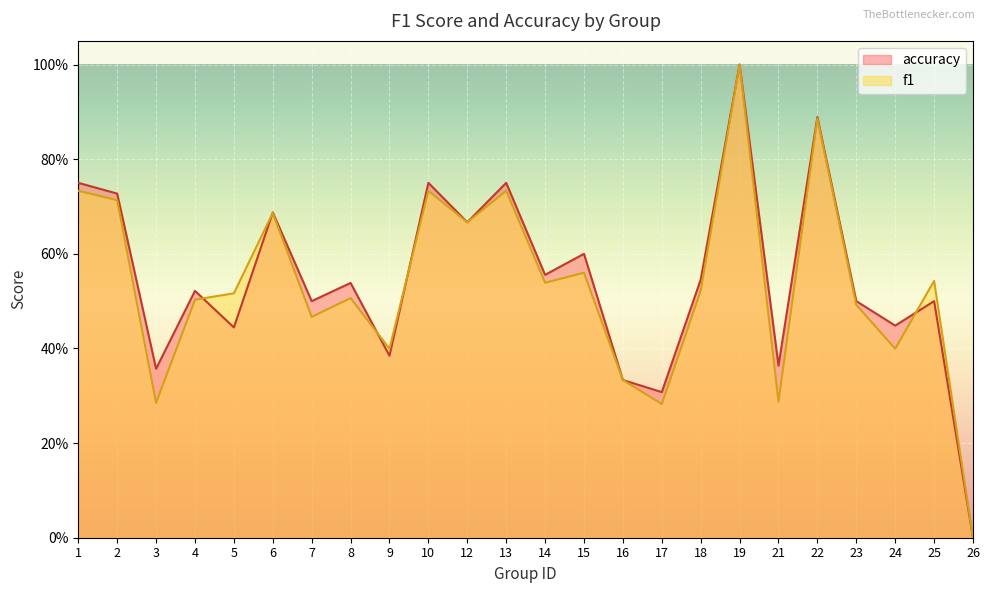

Reading right to left, what are all the values shown in this chart?

f1: 0.0	0.5	0.4	0.5	0.9	0.3	1.0	0.5	0.3	0.3	0.6	0.5	0.7	0.7	0.7	0.4	0.5	0.5	0.7	0.5	0.5	0.3	0.7	0.7
accuracy: 0.0	0.5	0.4	0.5	0.9	0.4	1.0	0.5	0.3	0.3	0.6	0.6	0.8	0.7	0.8	0.4	0.5	0.5	0.7	0.4	0.5	0.4	0.7	0.8